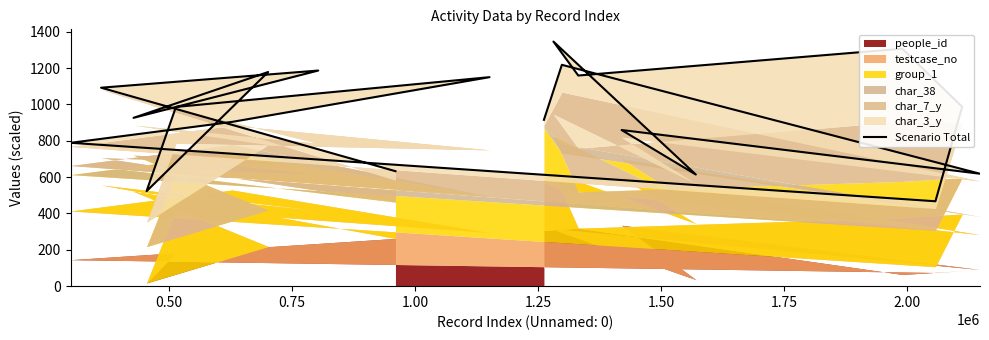

The value at 14 is 747.3. True or false?

False